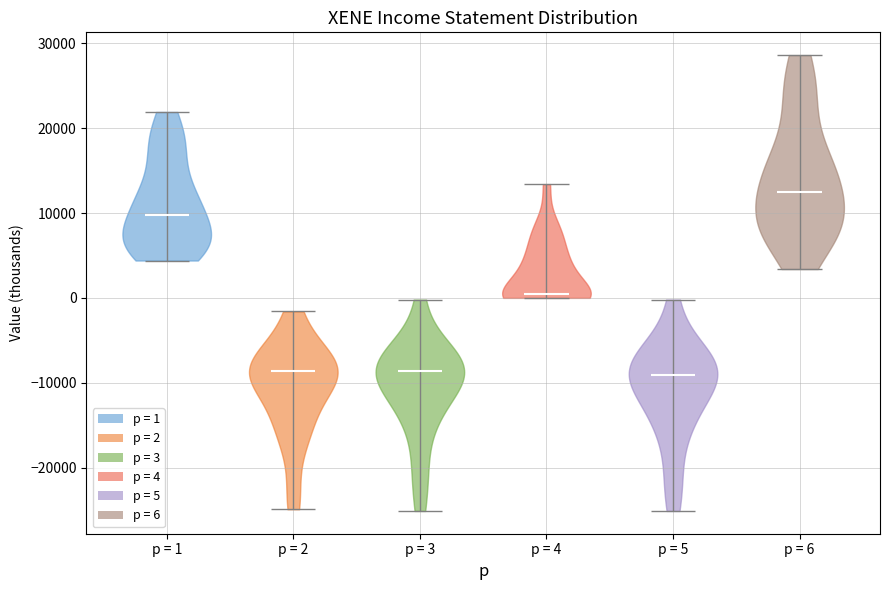

Reading left to right, read every violin against the y-axis: where its median line is, and the lowest and highest points it reaches. The values are not printed on the chart, so give them approximately, as read against the axis.

p = 1: median line 10000, lowest point 4000, highest point 22000
p = 2: median line -9000, lowest point -25000, highest point -2000
p = 3: median line -9000, lowest point -25000, highest point 0
p = 4: median line 0, lowest point 0, highest point 13000
p = 5: median line -9000, lowest point -25000, highest point 0
p = 6: median line 13000, lowest point 3000, highest point 29000